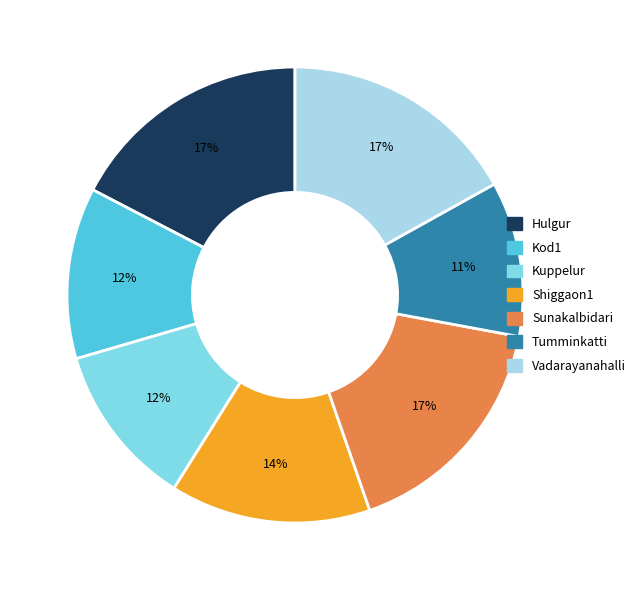

Which has a higher value, Shiggaon1 or Kod1?

Shiggaon1